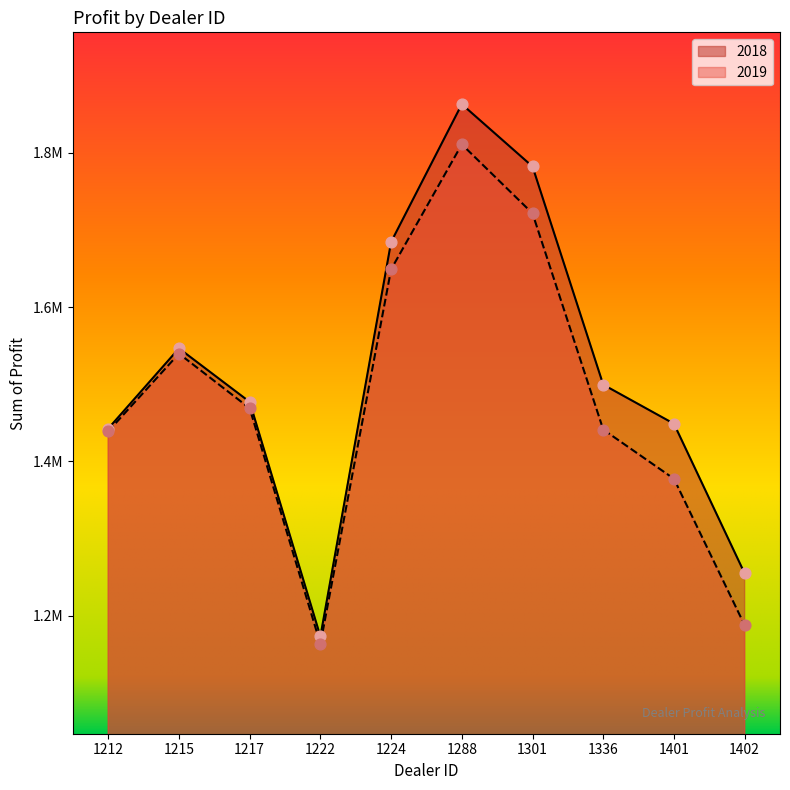

What are all the series names shown in the legend?

2018, 2019